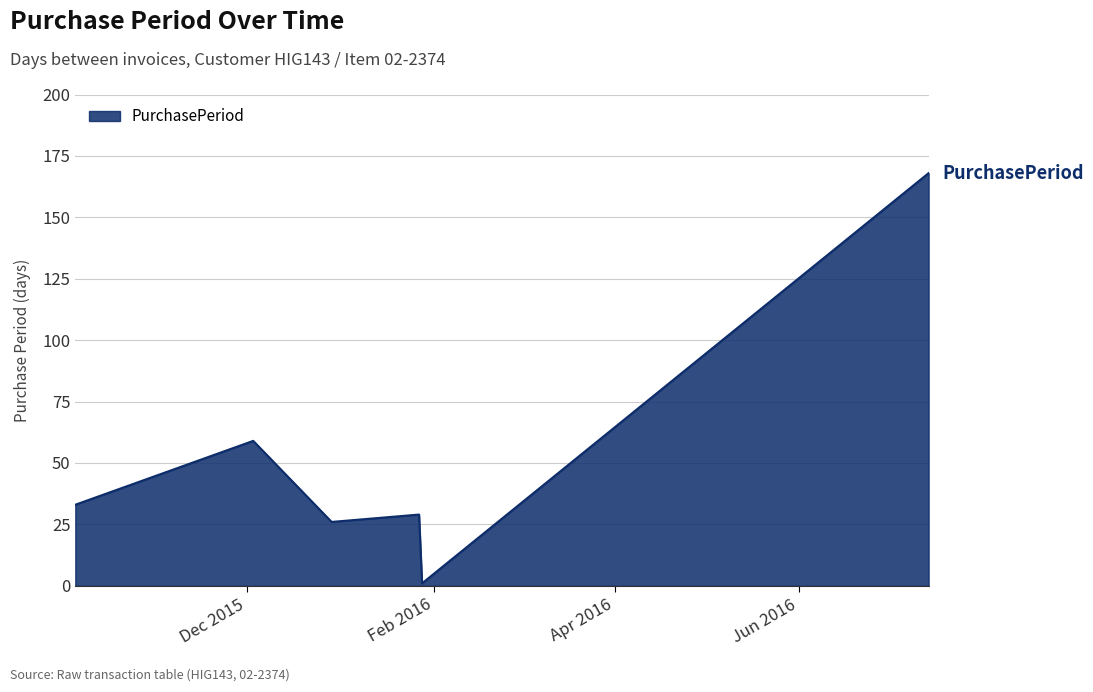

What is the difference between the maximum and minimum values?

167